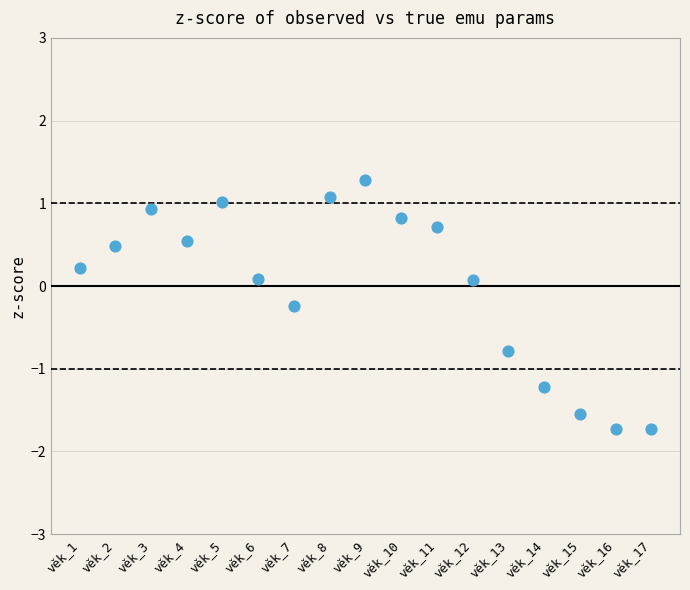

What is the range of Y values (max minus min)?

3.0